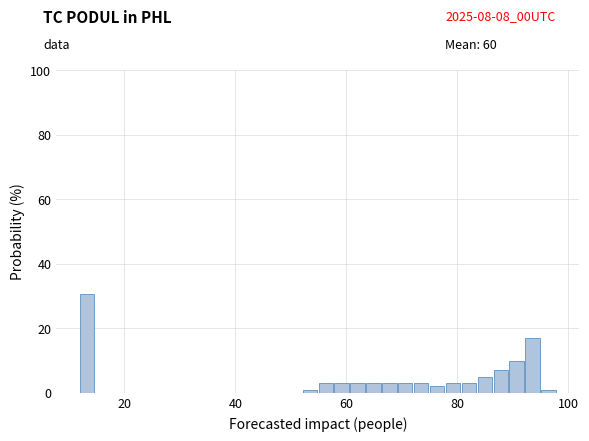

Around what value on the x-axis is the tallest bar? Give the approximate position of its centre, as read against the axis.

14